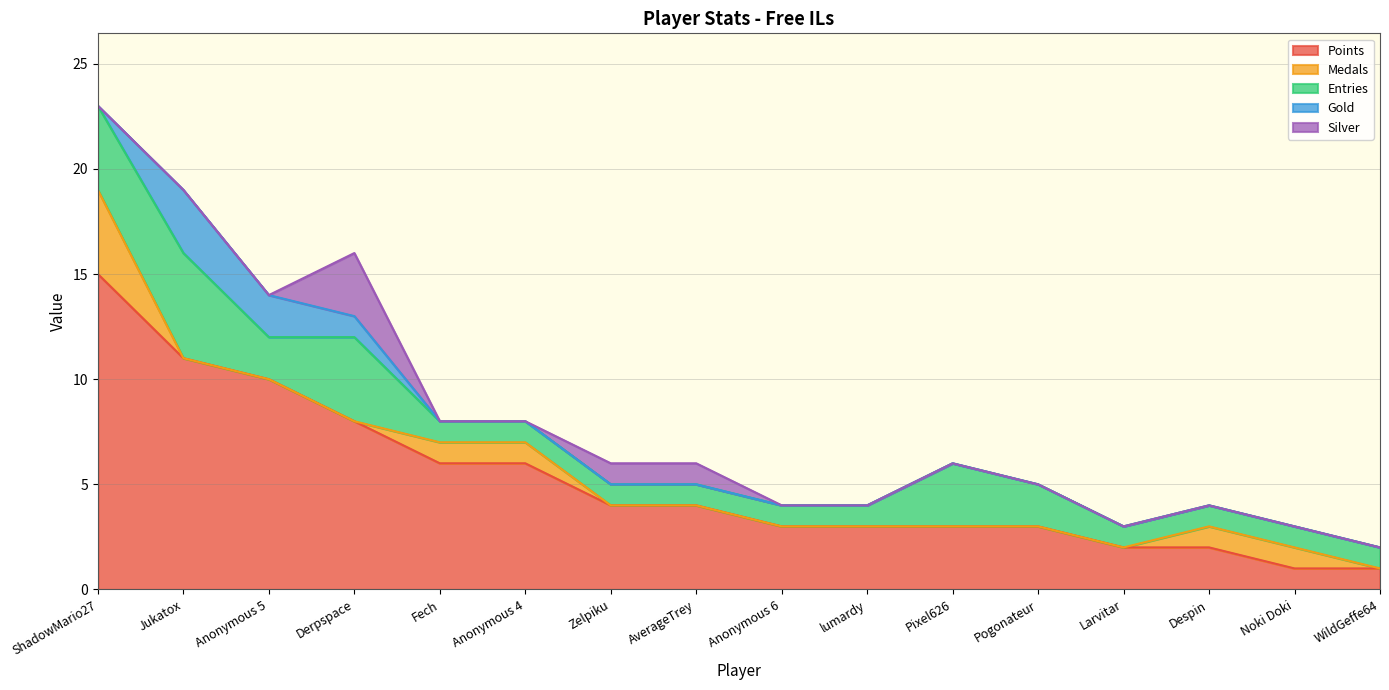

True or false: Silver has more than 1 interior local peaks.

False